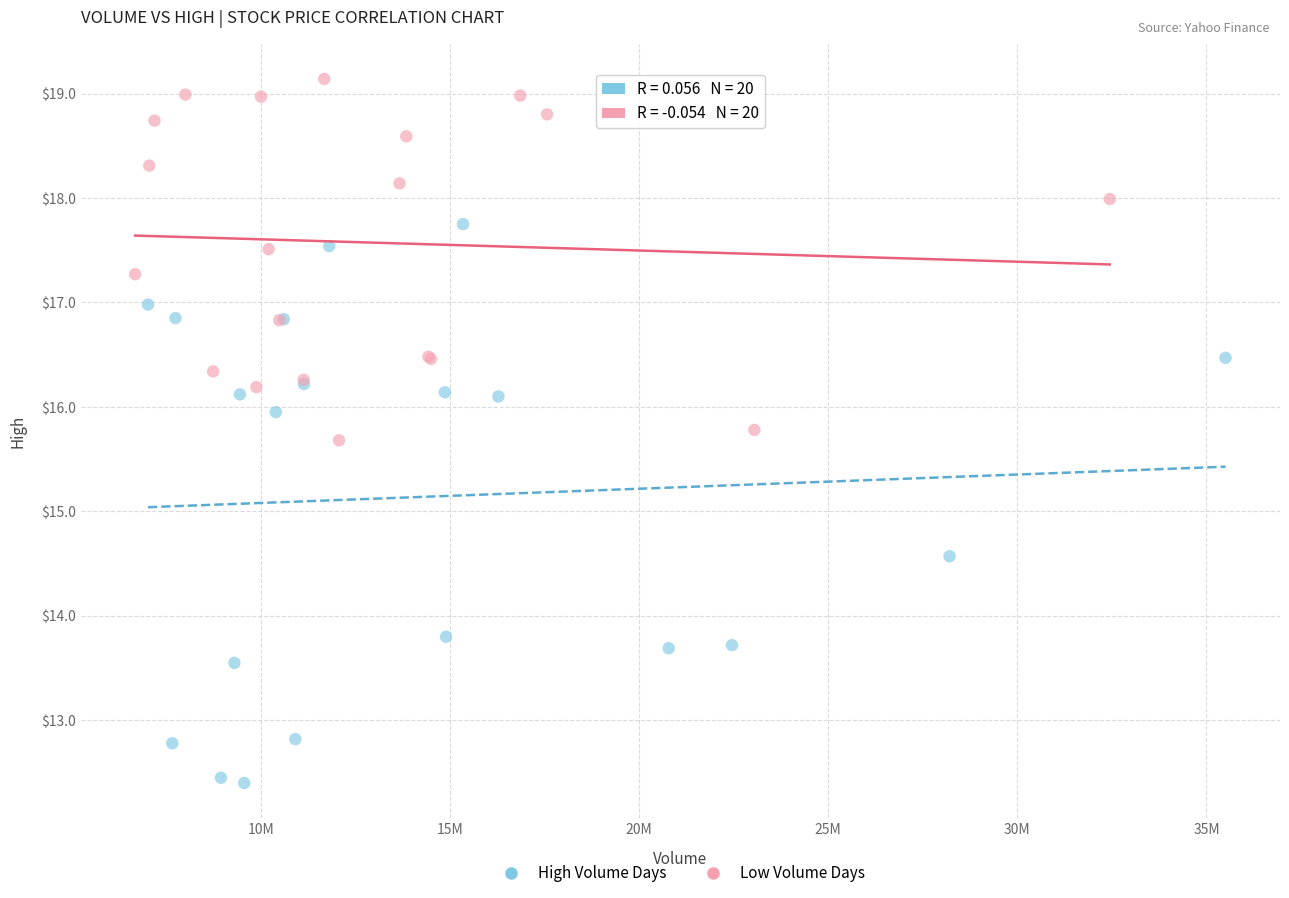

Which series has the widest spread of Y values?

High Volume Days